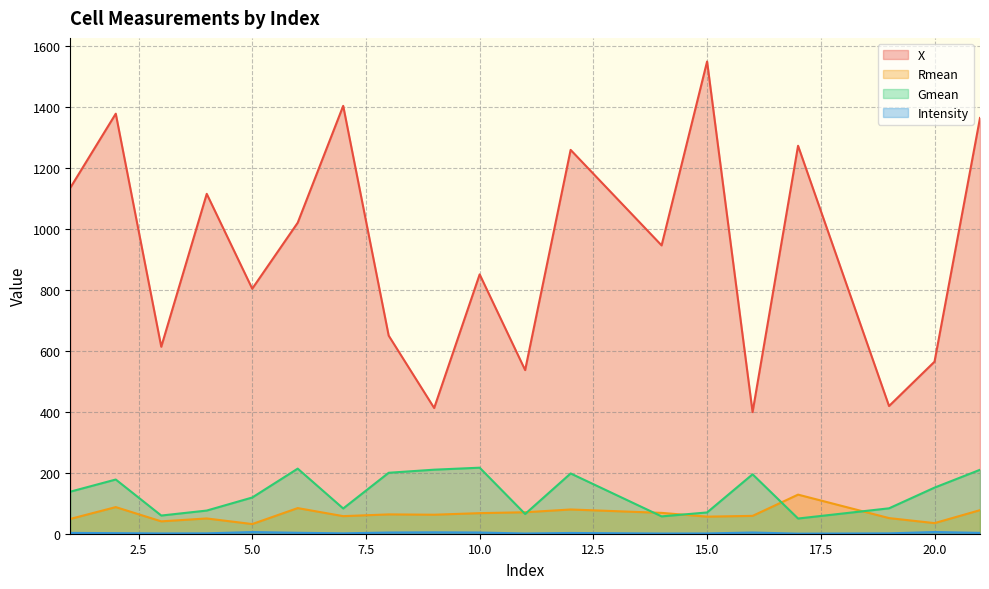

Between 7 and 20, which series saw the biggest shift?

X